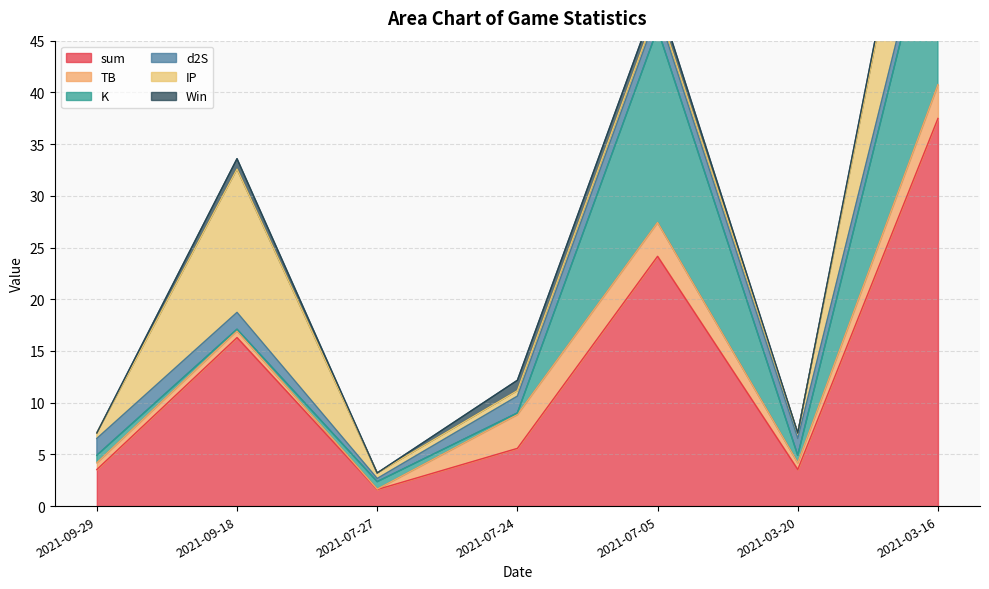

What is the total value across all series at 2021-07-27?

3.2